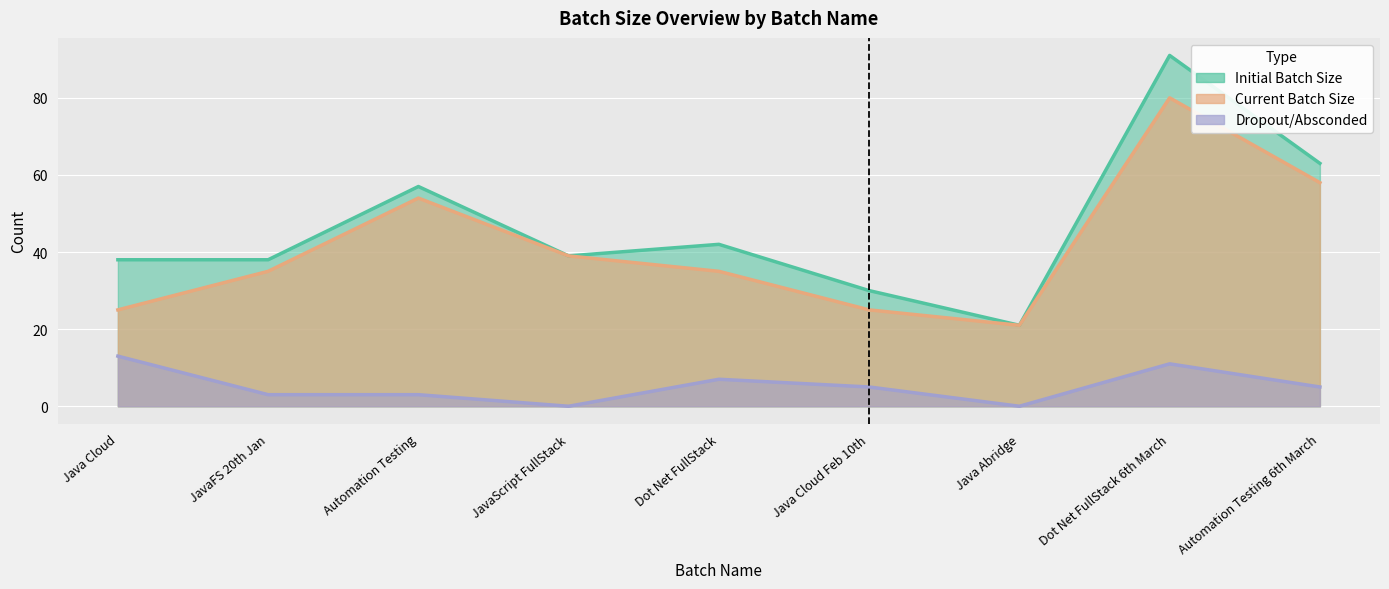

Is it true that Initial Batch Size equals 15 at JavaFS 20th Jan?

False